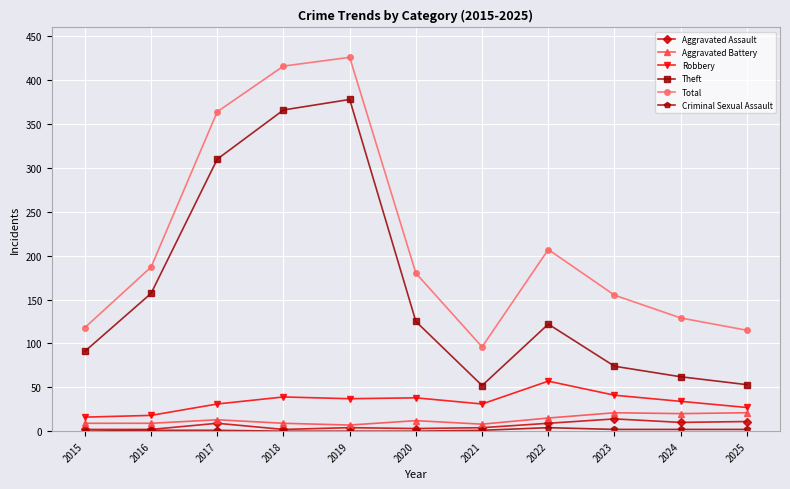

The Robbery series shows 39 at 2018. True or false?

True